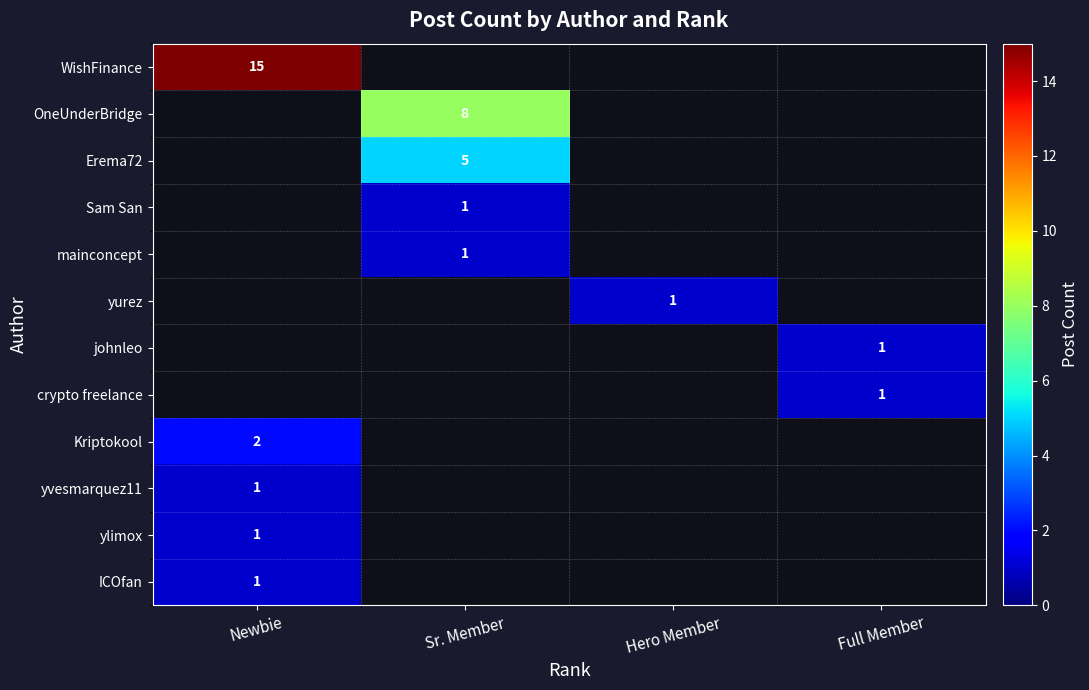

Is it true that WishFinance equals 15 at Newbie?

True